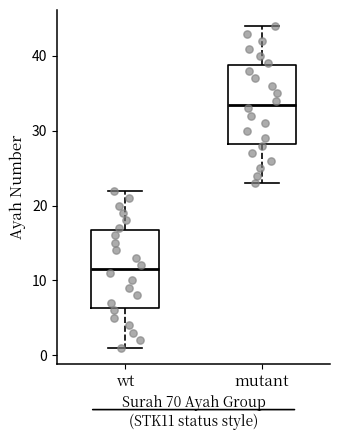

Reading left to right, read every box against the y-axis: the position of its median line, the range the box covers, and the ends of its whiskers. The values are not printed on the chart, so give them approximately, as read against the axis.

wt: median 12, box 6 to 17, whiskers 1 to 22
mutant: median 34, box 28 to 39, whiskers 23 to 44